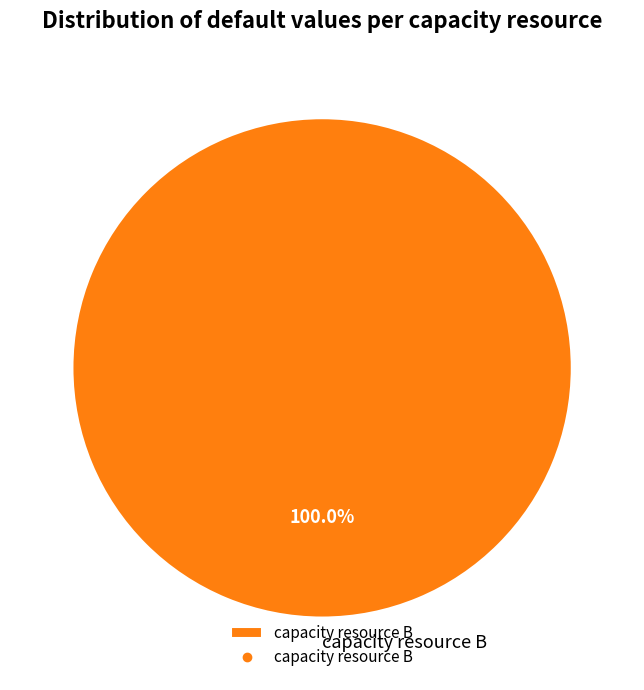

Rank the categories by value from lowest to highest.

capacity resource B